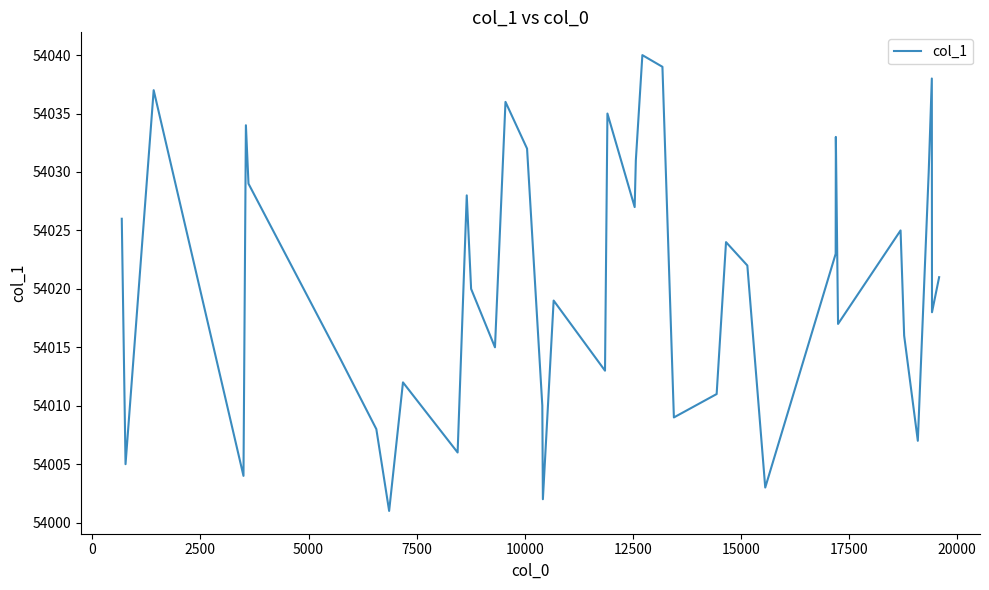

What is the difference between the maximum and minimum values?

39